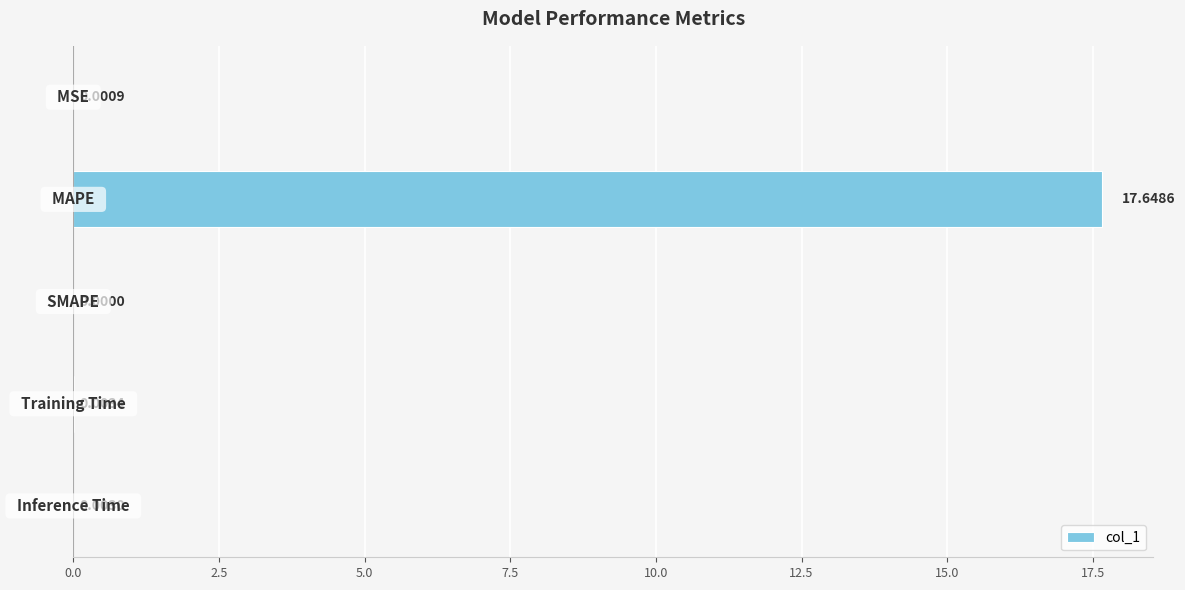

What is the sum of all values?

17.7